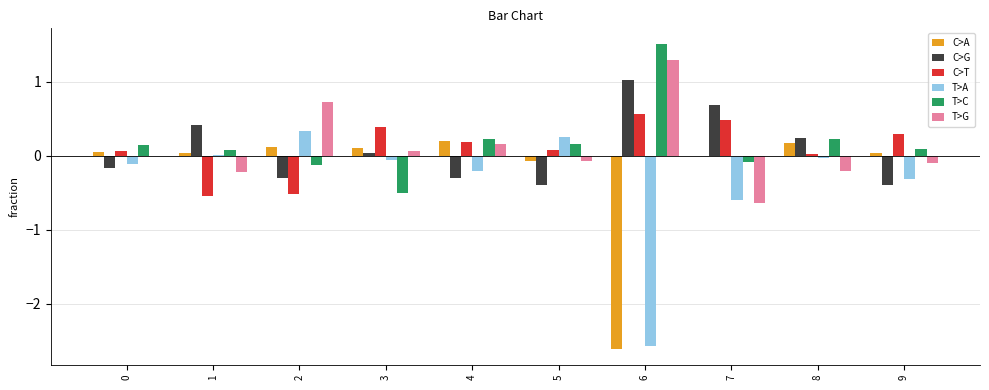

What is the highest value of the C>G series?

1.0